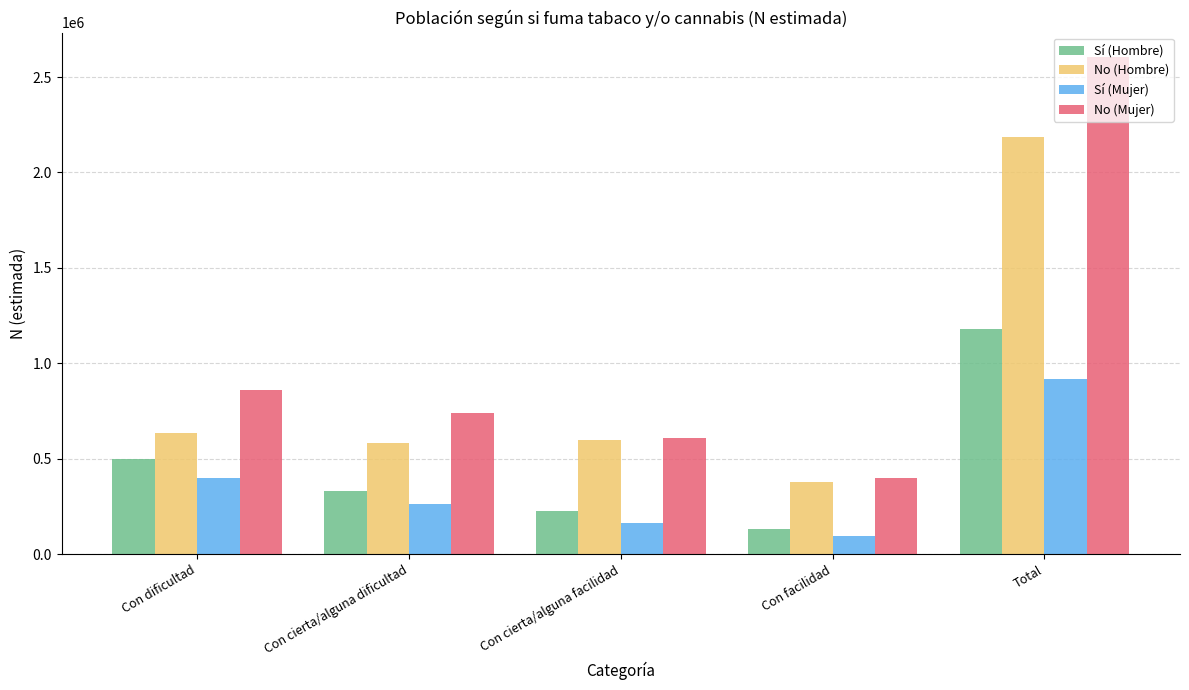

What is the total value across all series at Con cierta/alguna dificultad?

1912060